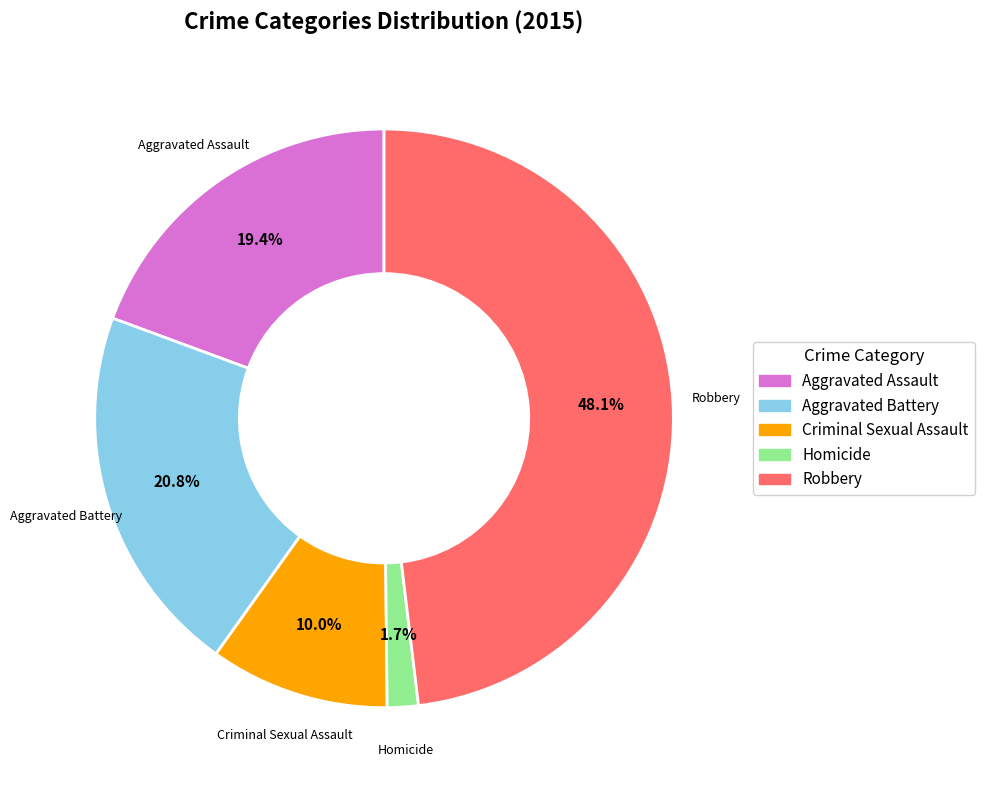

Is Criminal Sexual Assault the majority of the pie?

No